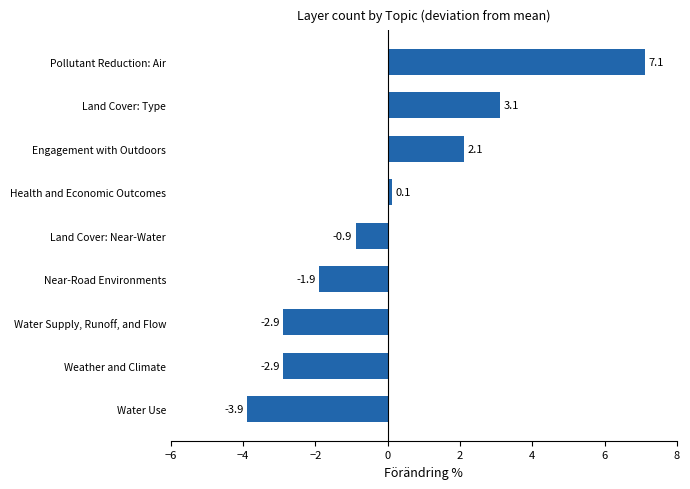

What is the maximum value shown in the chart?

7.1